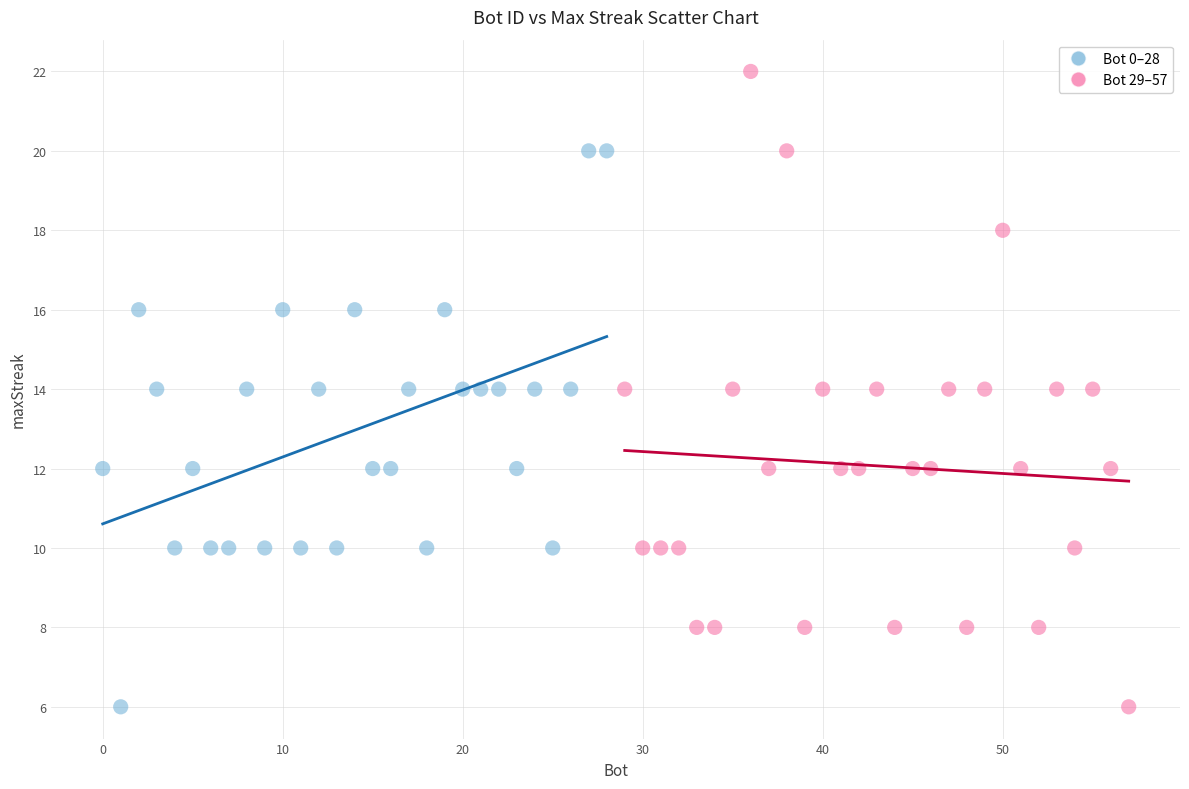

Which series reaches the maximum Y coordinate?

Bot 29–57